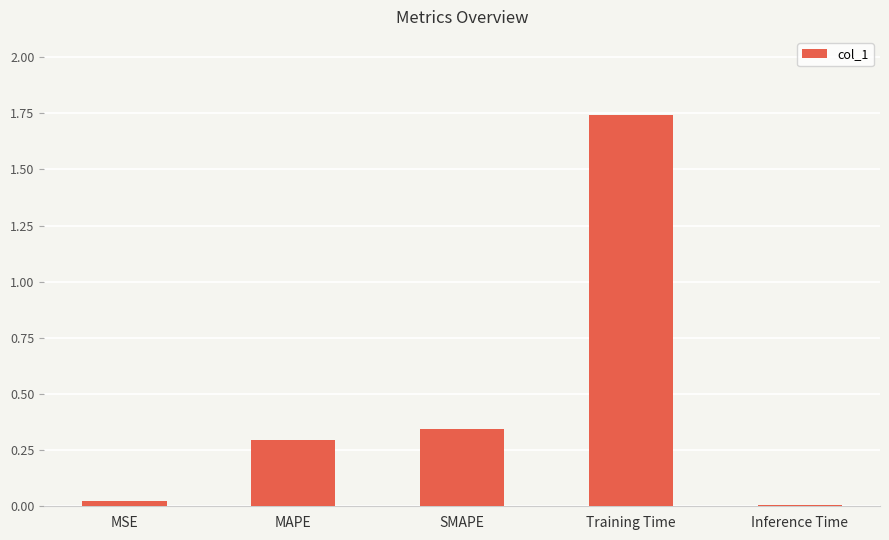

What position from the left is SMAPE?

3